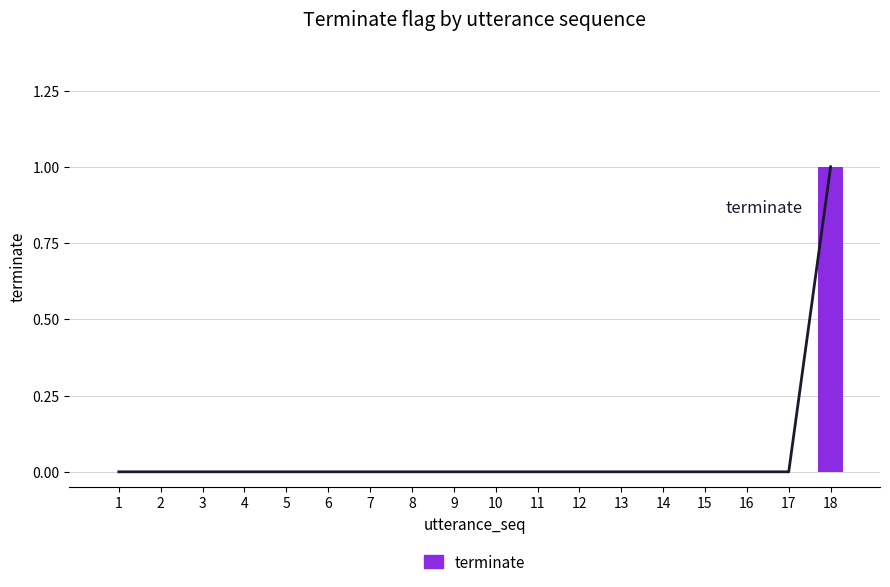

How many categories are shown in the chart?

18